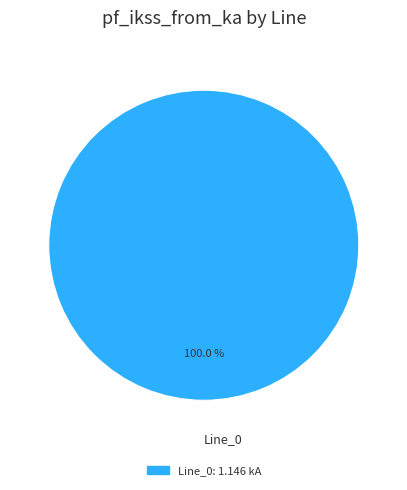

How many segments does this pie chart have?

1